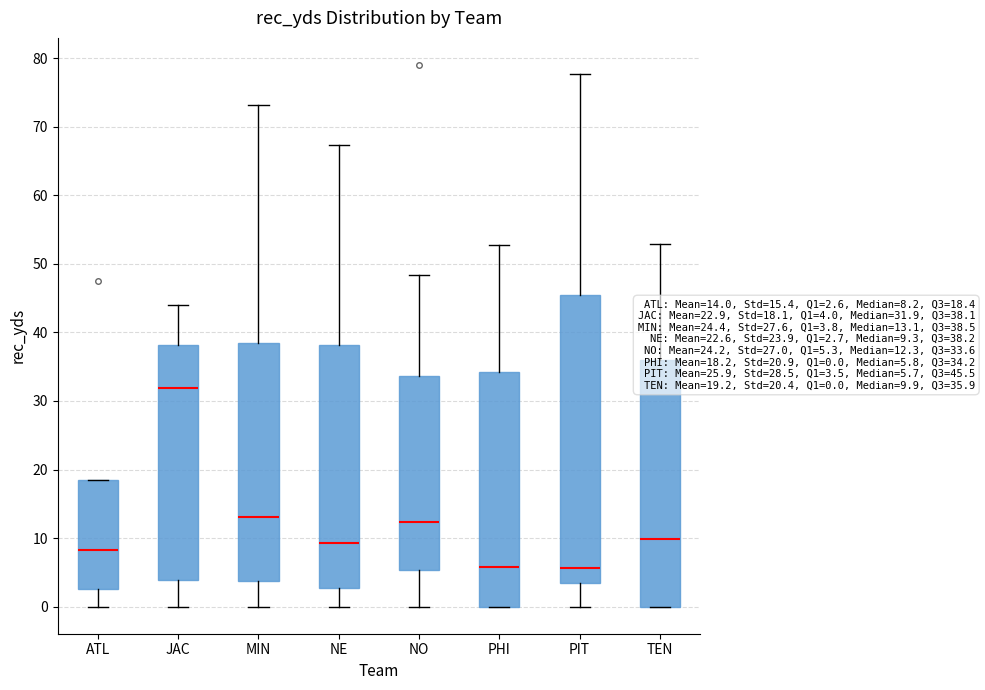

Comparing the boxes themselves (not the whiskers), which one is the tallest?

PIT